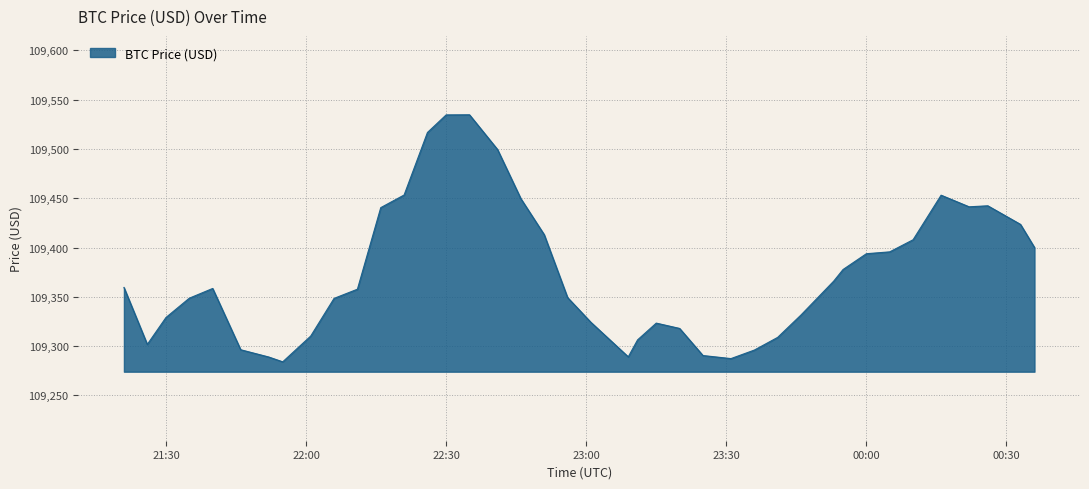

What is the maximum value shown in the chart?

109534.6